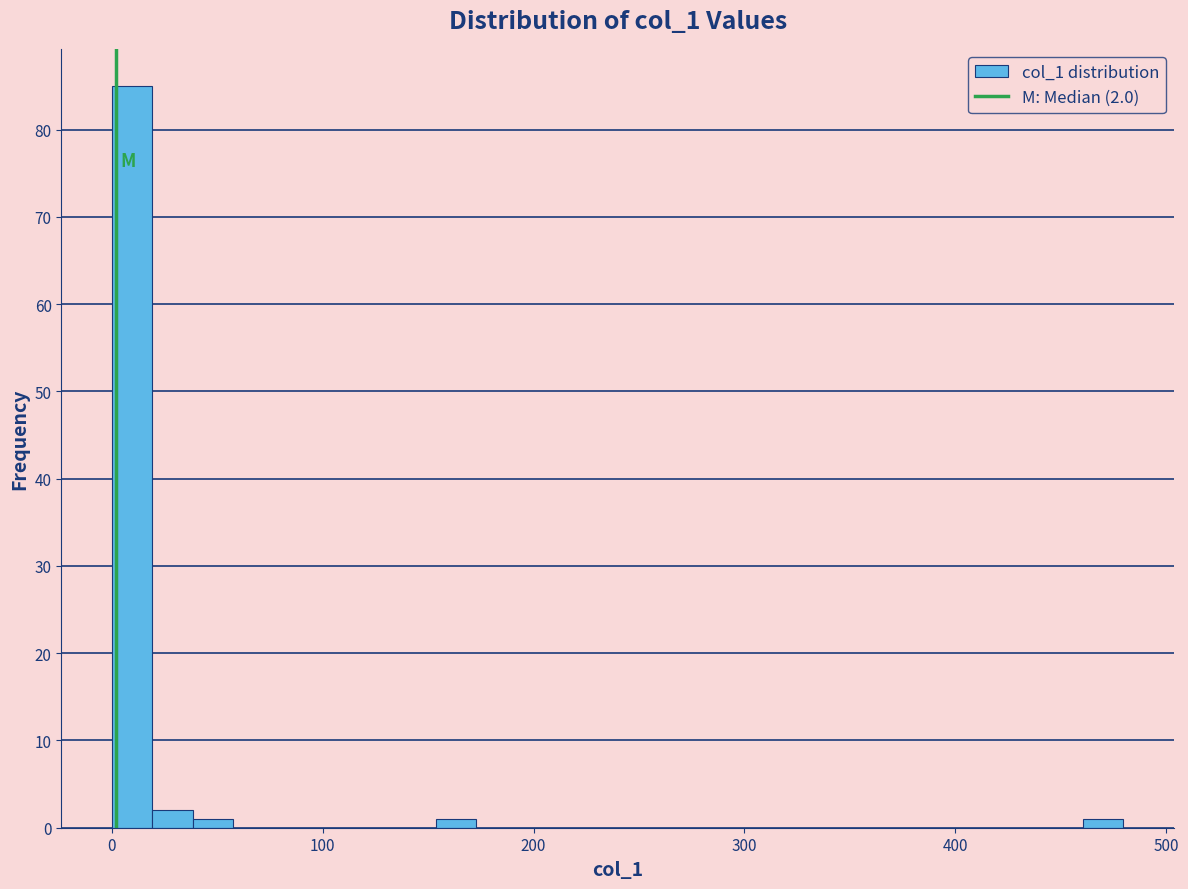

Around what value on the x-axis is the tallest bar? Give the approximate position of its centre, as read against the axis.

10